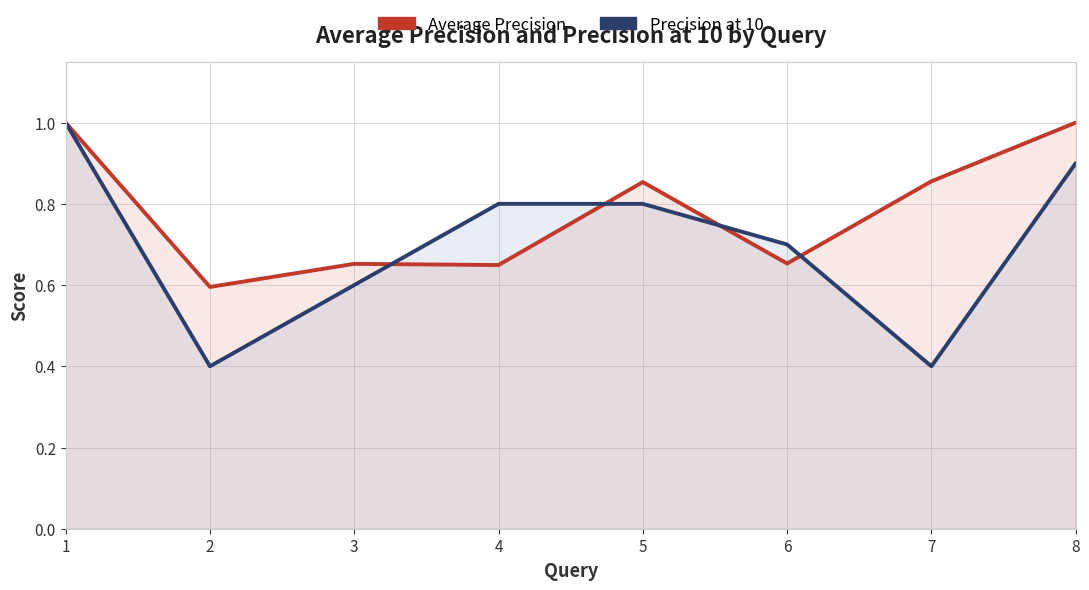

Which category has the highest value in the Precision at 10 series?

1